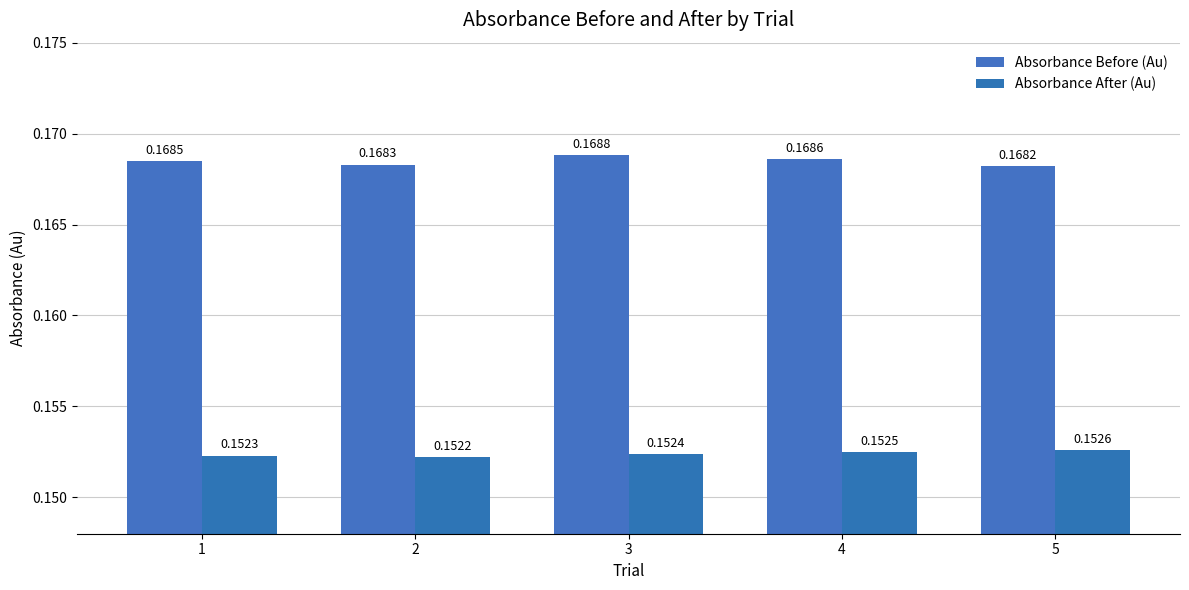

Reading right to left, transcribe all the data shown in this chart.

Absorbance Before (Au): 5=0.2	4=0.2	3=0.2	2=0.2	1=0.2
Absorbance After (Au): 5=0.2	4=0.2	3=0.2	2=0.2	1=0.2